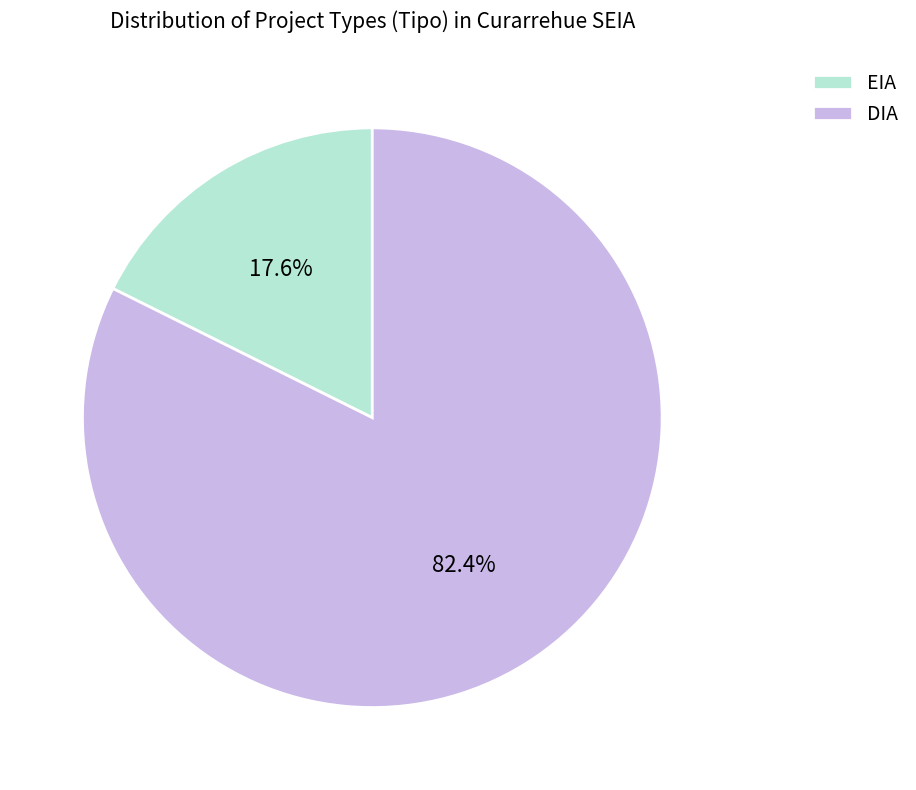

Which slice is the smallest?

EIA